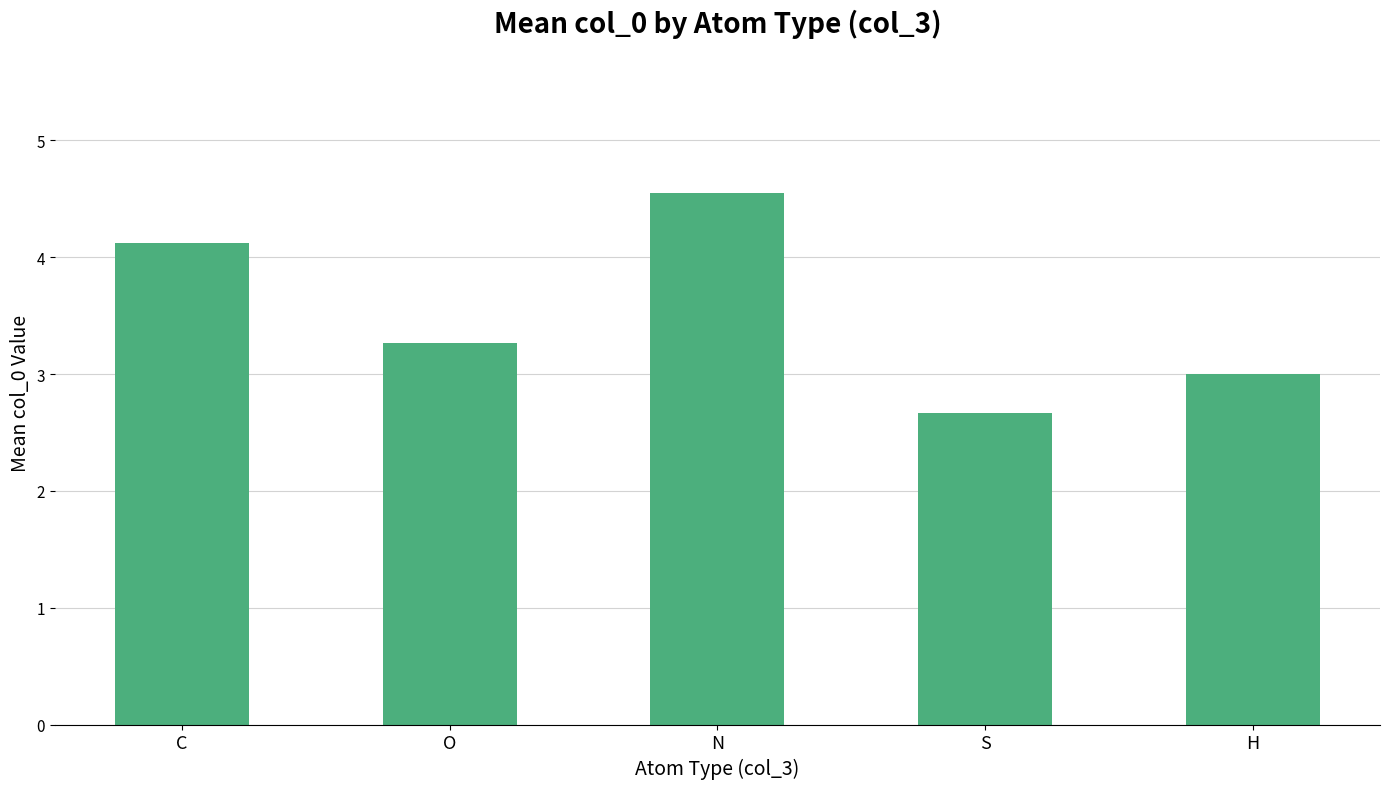

What is the difference between the second highest and second lowest values?

1.1